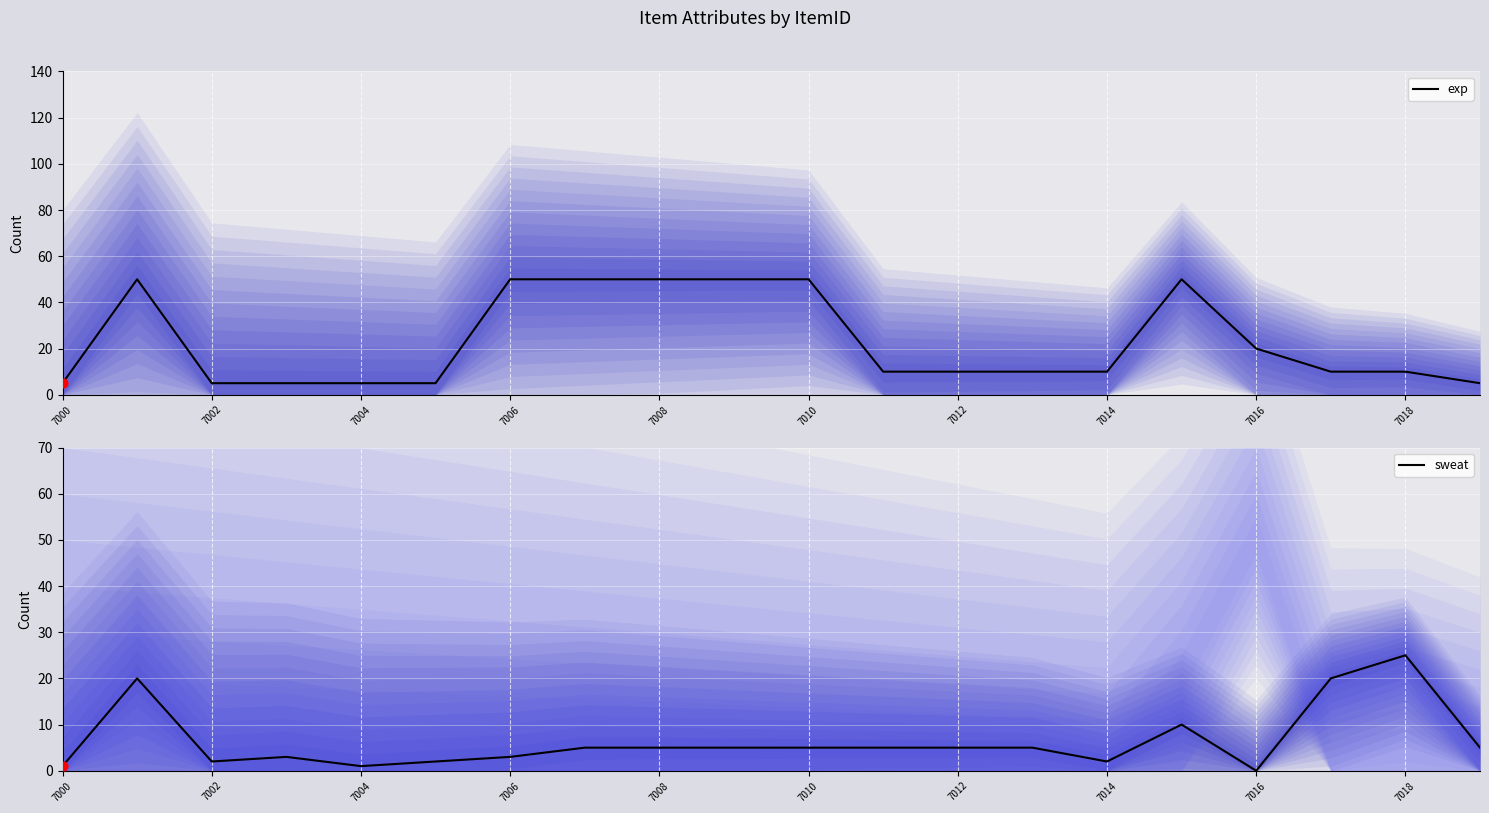

Which series contains the highest Y value?

exp